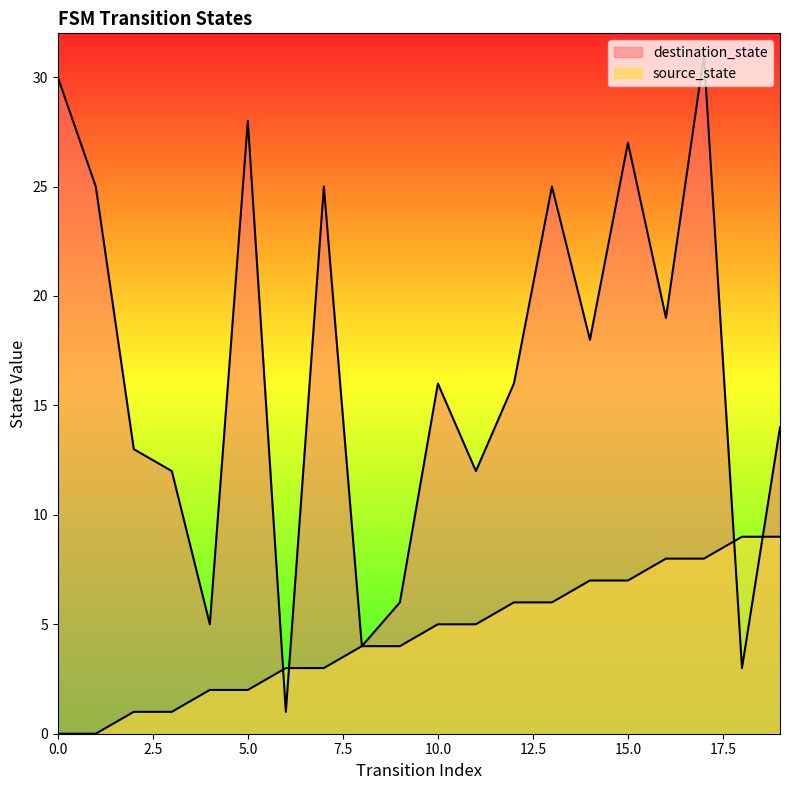

What is the difference between the highest and lowest values at 19?

5